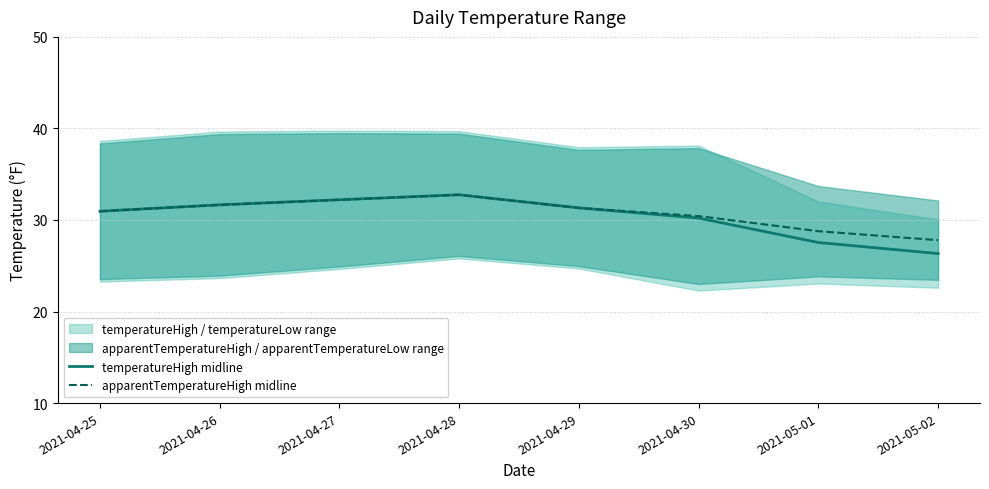

At which category does temperatureHigh midline reach its first local peak?

2021-04-28